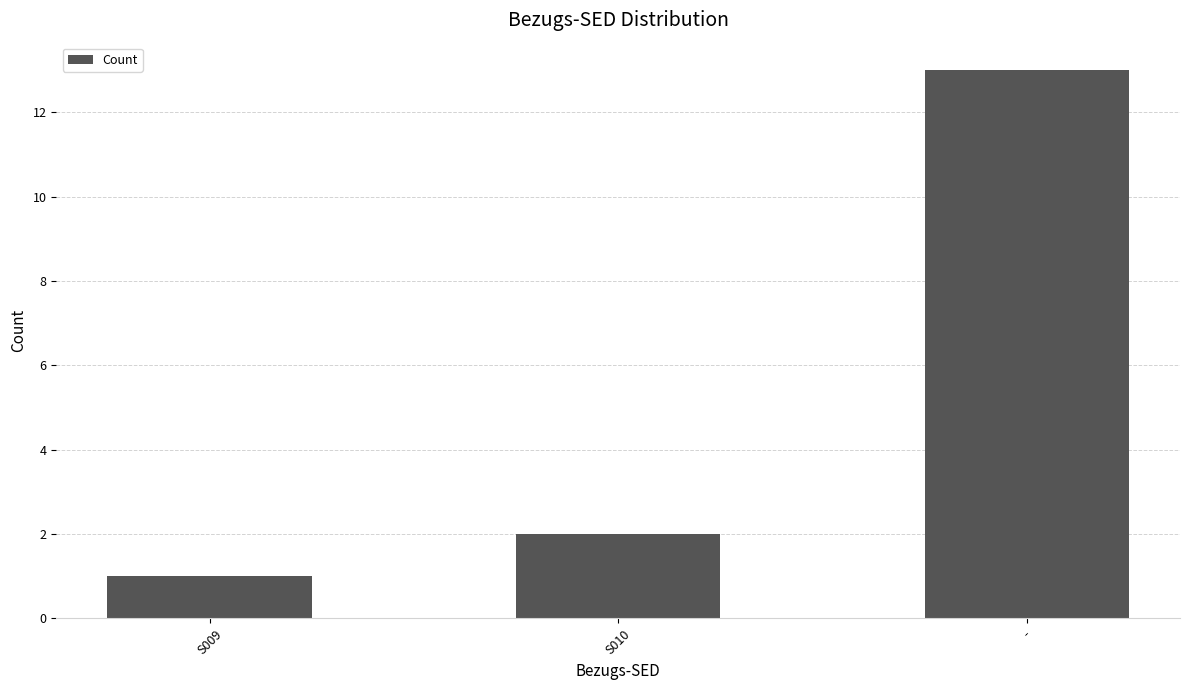

Reading left to right, transcribe all the data shown in this chart.

1	2	13